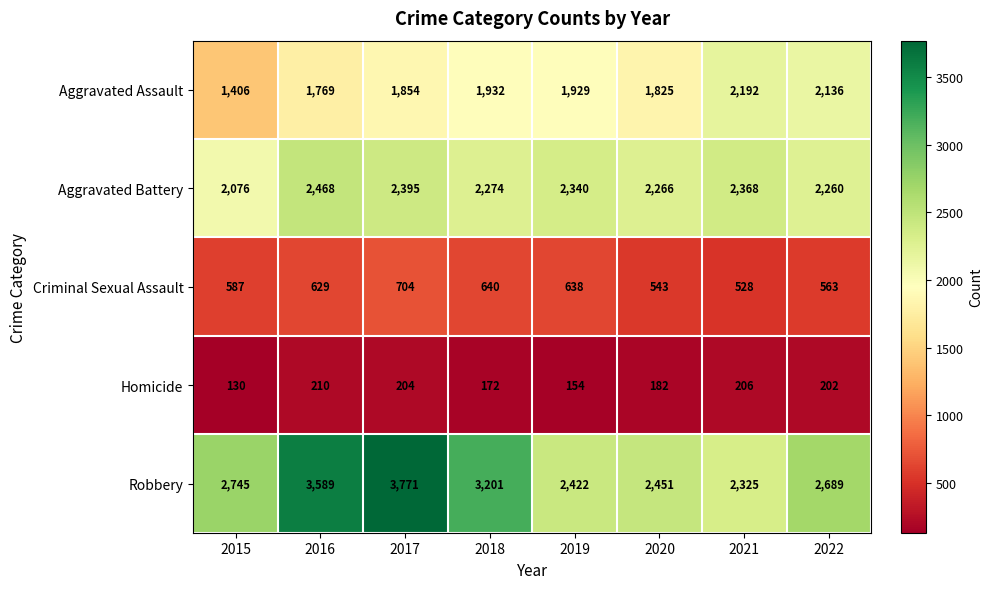

What is the spread (max minus min) of values at 2021?

2162